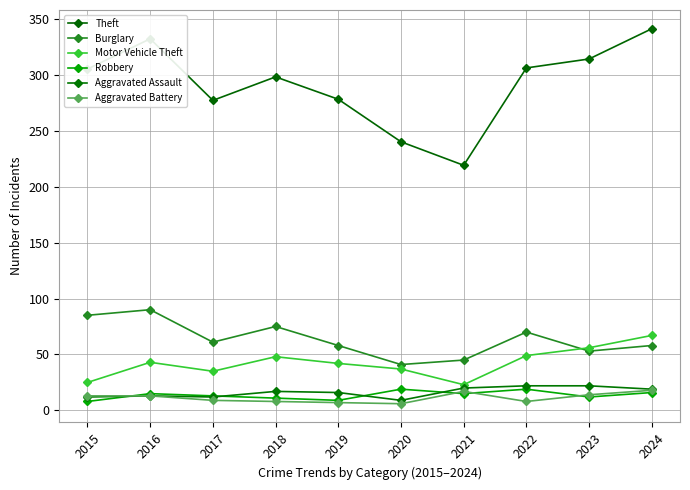

Where does the Burglary series first go above 61?

2015